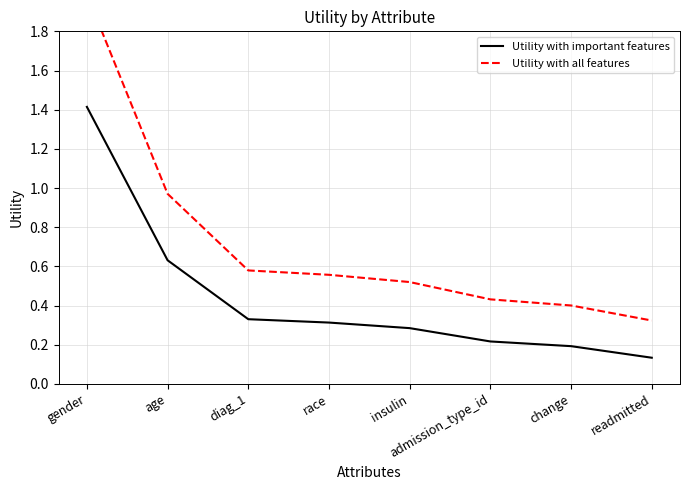

What is the sum of the Utility with important features values at readmitted and admission_type_id?

0.3